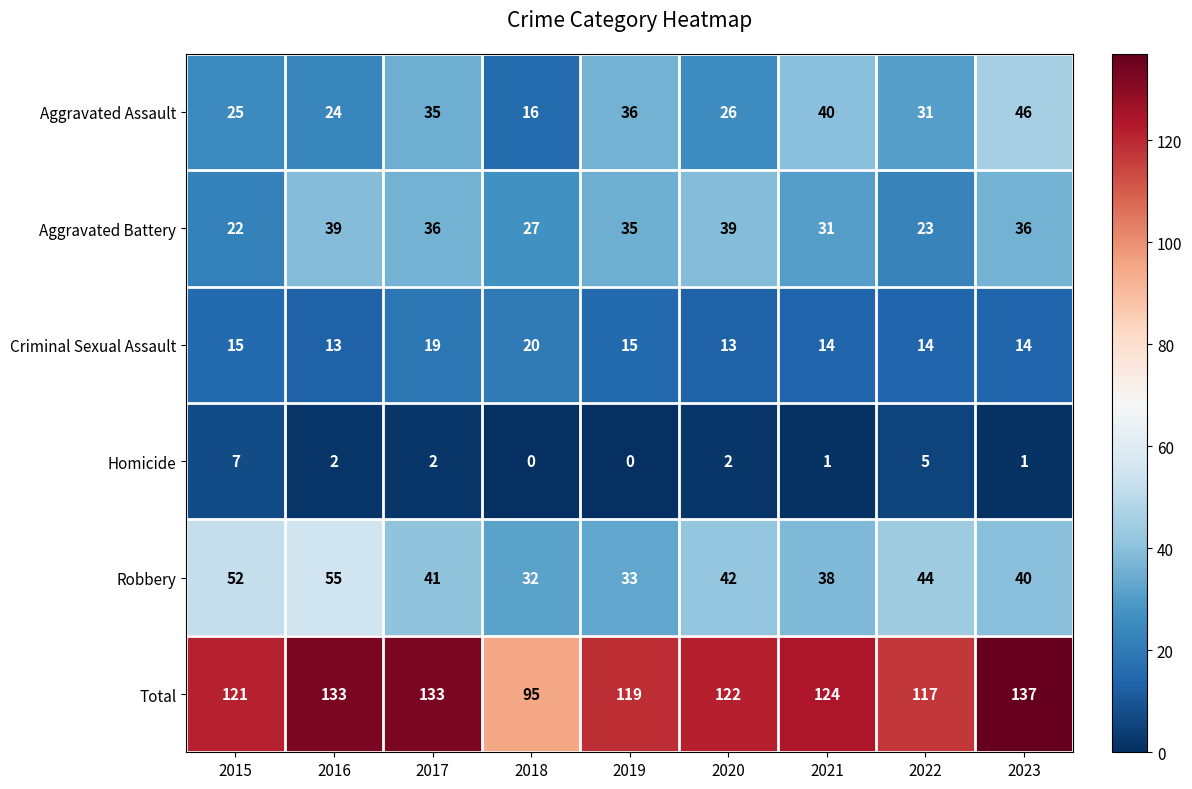

Which series has the largest range (max minus min)?

Total